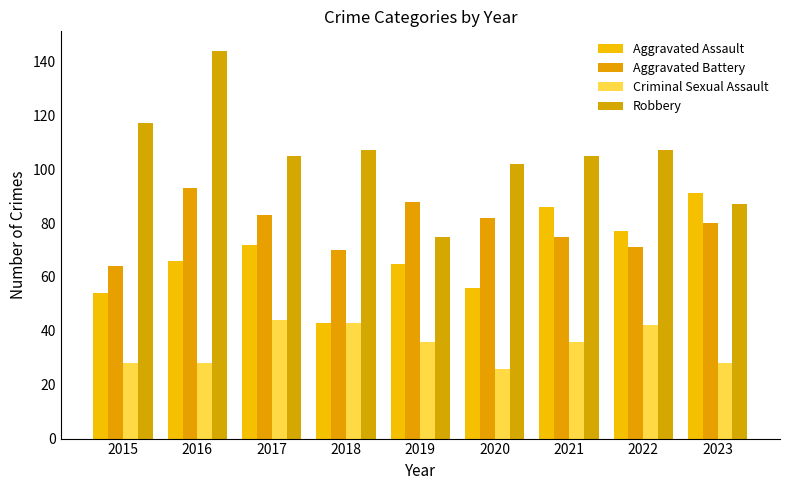

Reading left to right, transcribe all the data shown in this chart.

Aggravated Assault: 2015=54	2016=66	2017=72	2018=43	2019=65	2020=56	2021=86	2022=77	2023=91
Aggravated Battery: 2015=64	2016=93	2017=83	2018=70	2019=88	2020=82	2021=75	2022=71	2023=80
Criminal Sexual Assault: 2015=28	2016=28	2017=44	2018=43	2019=36	2020=26	2021=36	2022=42	2023=28
Robbery: 2015=117	2016=144	2017=105	2018=107	2019=75	2020=102	2021=105	2022=107	2023=87